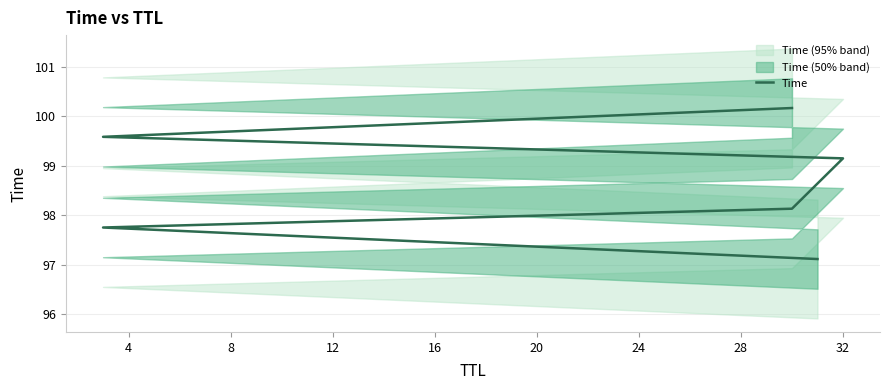

True or false: the data shows 33.6 at 20.

False